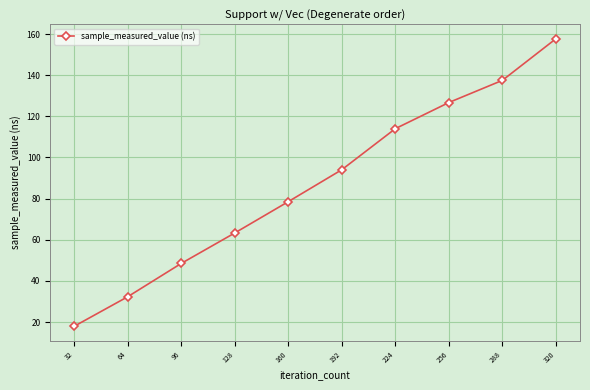

How many values are below 94?

5